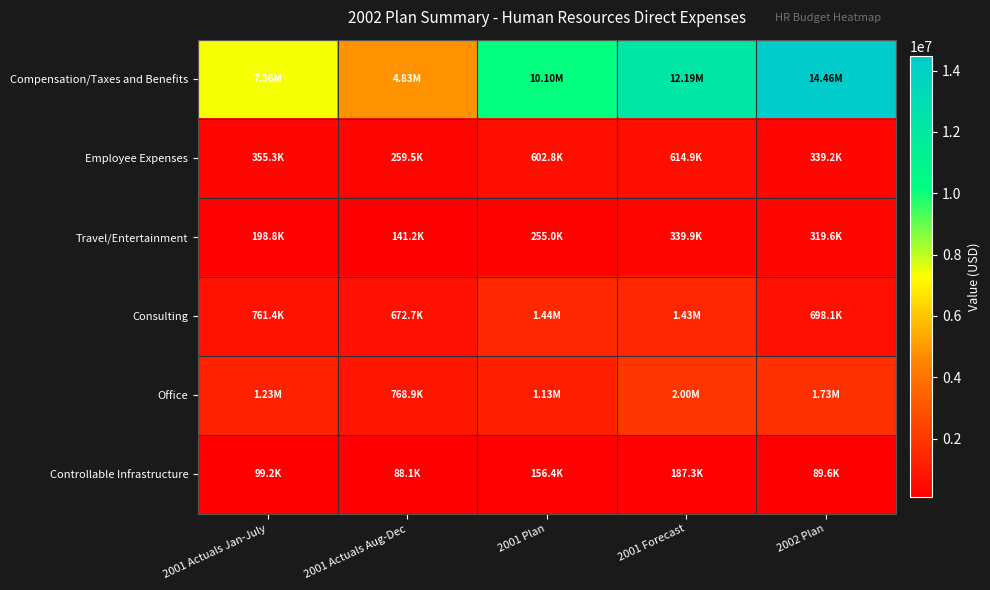

Reading left to right, extract all data points from this chart.

Compensation/Taxes and Benefits: 2001 Actuals Jan-July=7358554	2001 Actuals Aug-Dec=4827449	2001 Plan=10099057	2001 Forecast=12186003	2002 Plan=14464774
Employee Expenses: 2001 Actuals Jan-July=355333	2001 Actuals Aug-Dec=259517	2001 Plan=602849	2001 Forecast=614850	2002 Plan=339170
Travel/Entertainment: 2001 Actuals Jan-July=198772	2001 Actuals Aug-Dec=141173	2001 Plan=255018	2001 Forecast=339945	2002 Plan=319564
Consulting: 2001 Actuals Jan-July=761403	2001 Actuals Aug-Dec=672661	2001 Plan=1443718	2001 Forecast=1434064	2002 Plan=698136
Office: 2001 Actuals Jan-July=1227729	2001 Actuals Aug-Dec=768861	2001 Plan=1130575	2001 Forecast=1996590	2002 Plan=1732880
Controllable Infrastructure: 2001 Actuals Jan-July=99152	2001 Actuals Aug-Dec=88111	2001 Plan=156392	2001 Forecast=187263	2002 Plan=89592